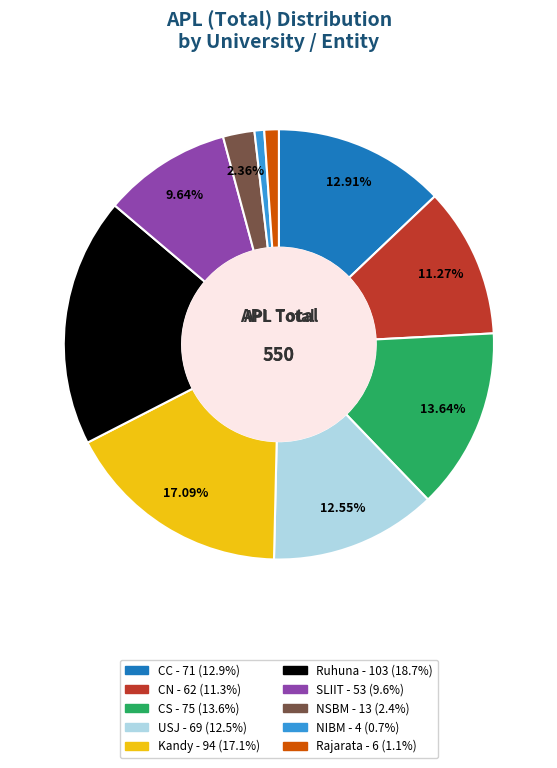

What is the largest slice in the pie chart?

Ruhuna